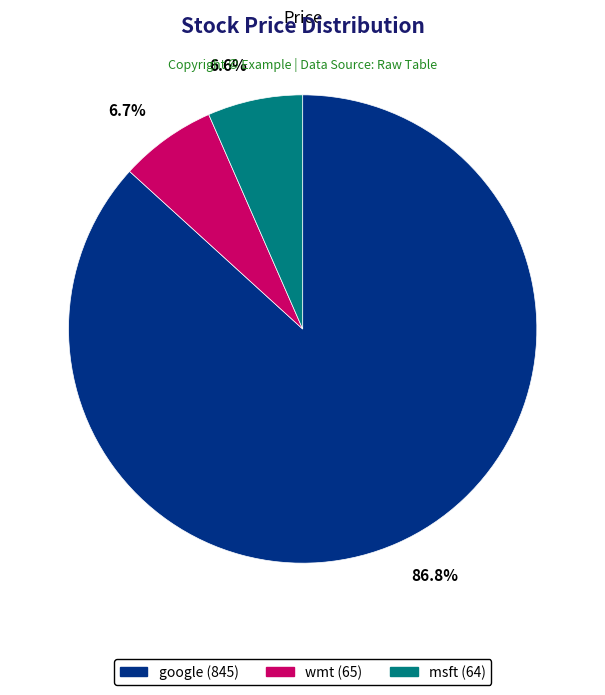

What percentage do msft and google together represent?

93.3%